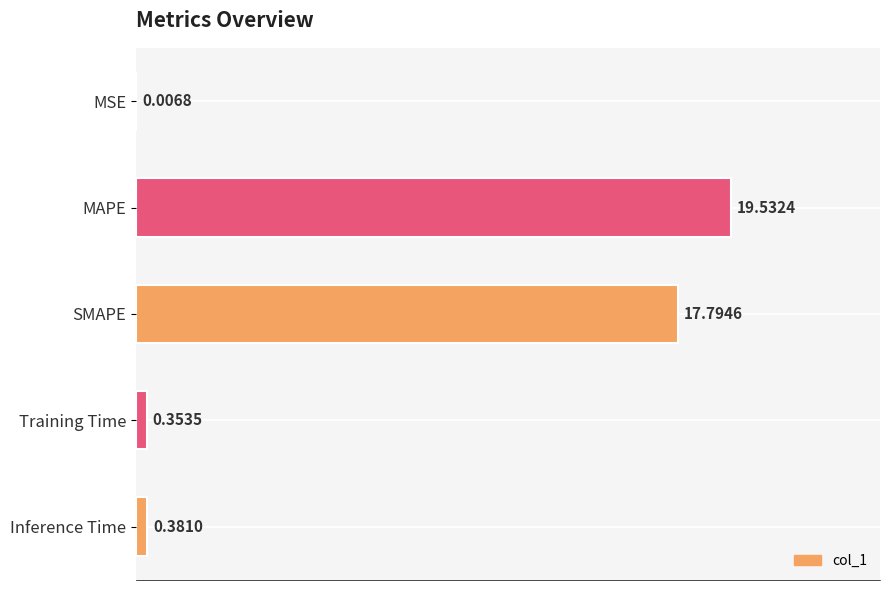

Where is the data nearest to the value 9?

Inference Time